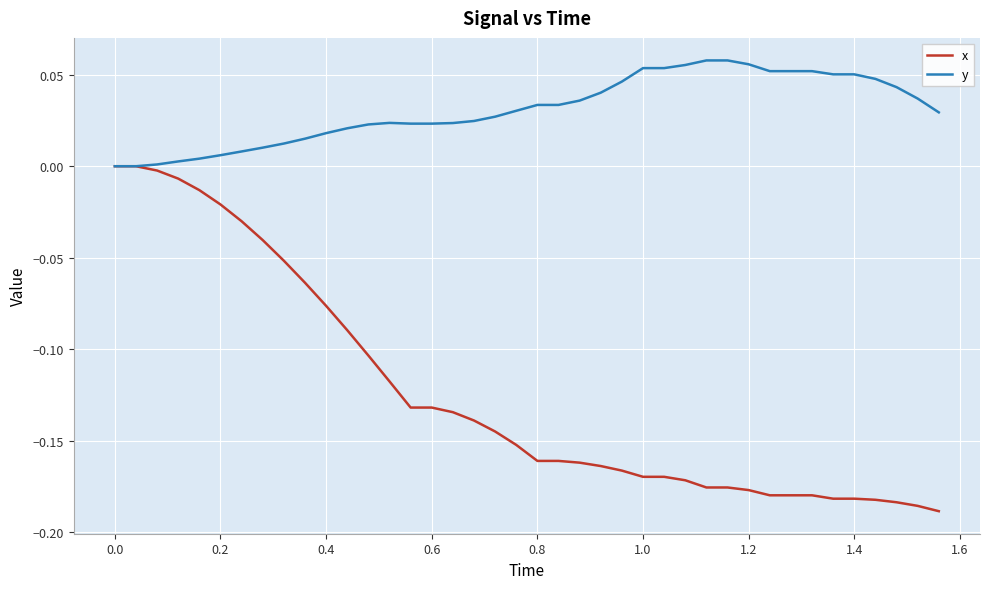

Rank the series by their maximum value, from lowest to highest.

x, y